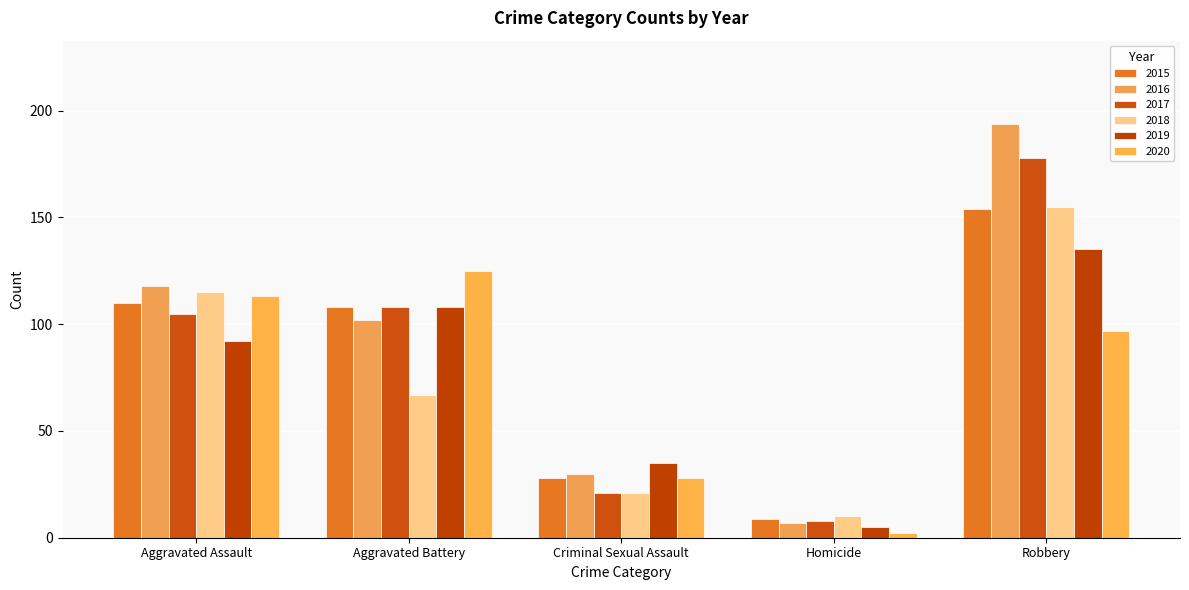

What is the total value across all series at Robbery?

913